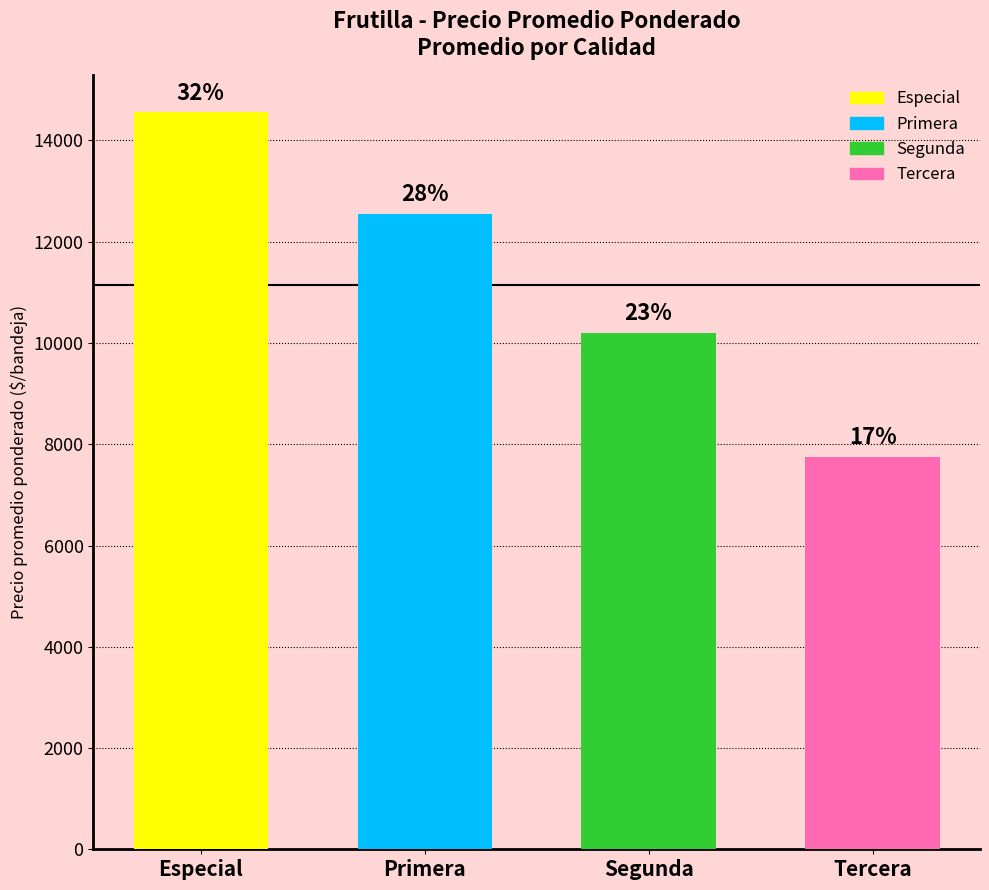

What is the maximum value shown in the chart?

14750